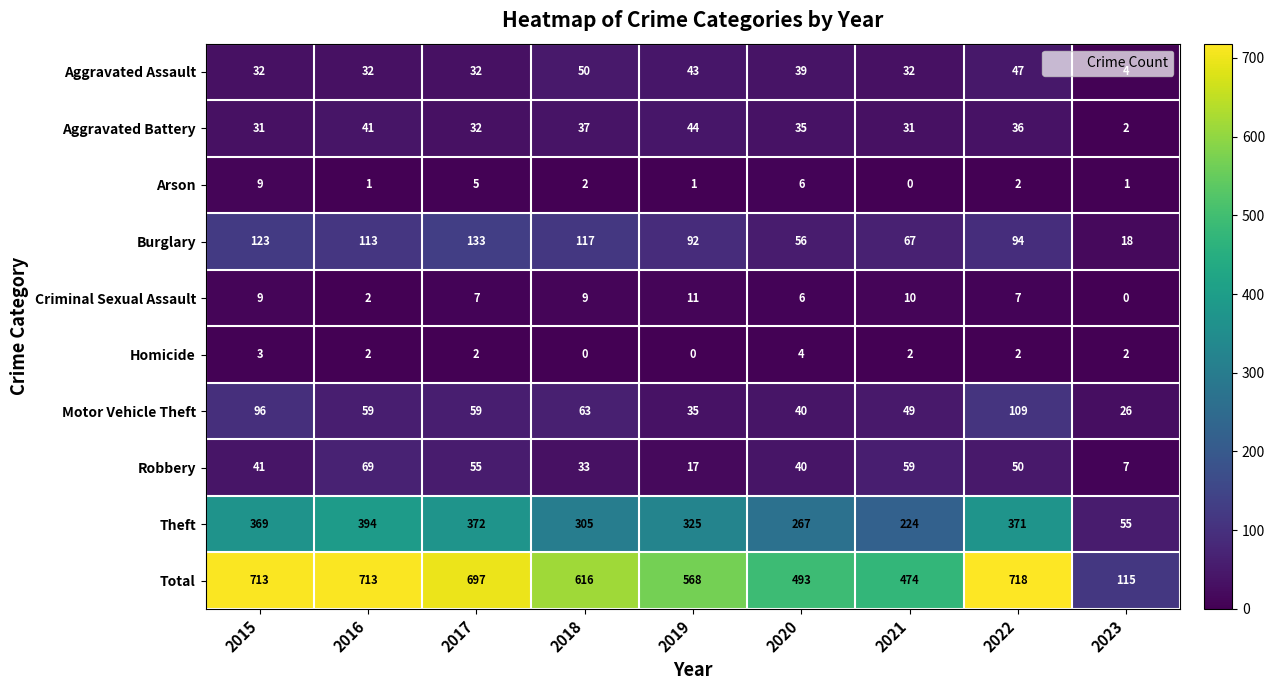

The value of Arson at 2017 is 5. True or false?

True